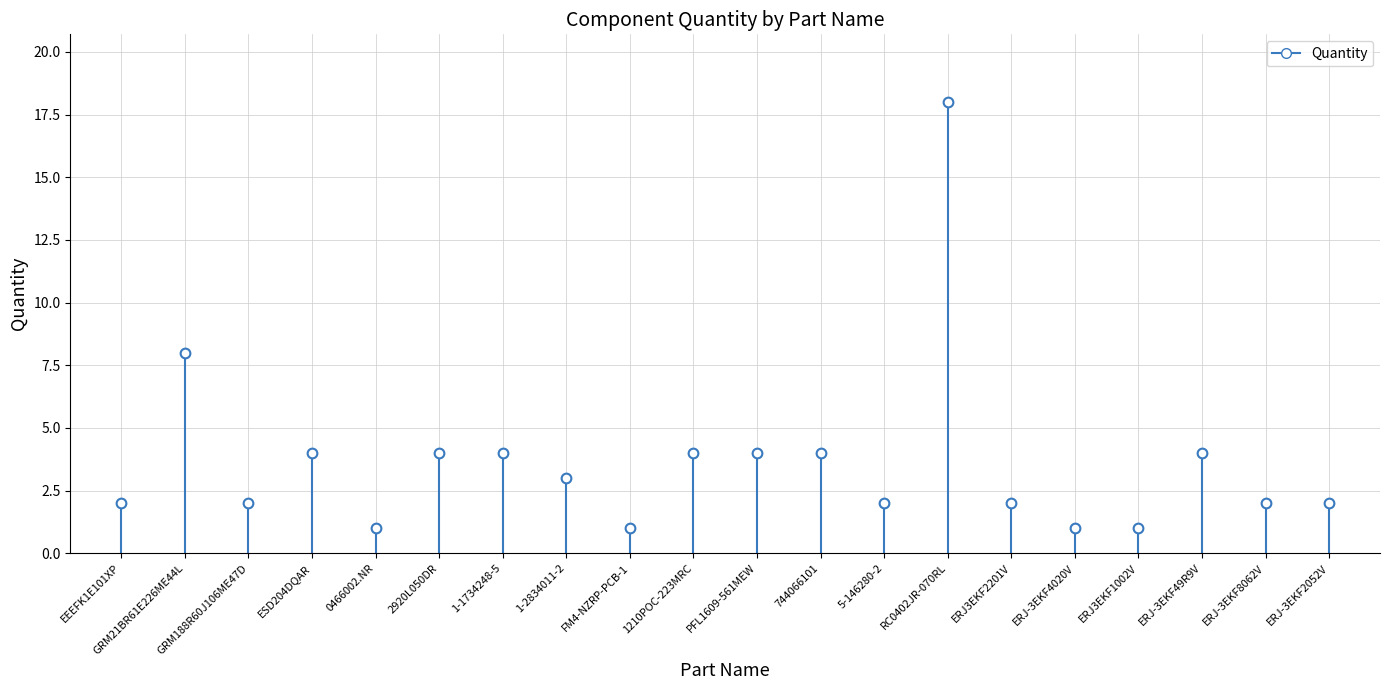

The chart shows a value of 3 at 1-2834011-2. True or false?

True